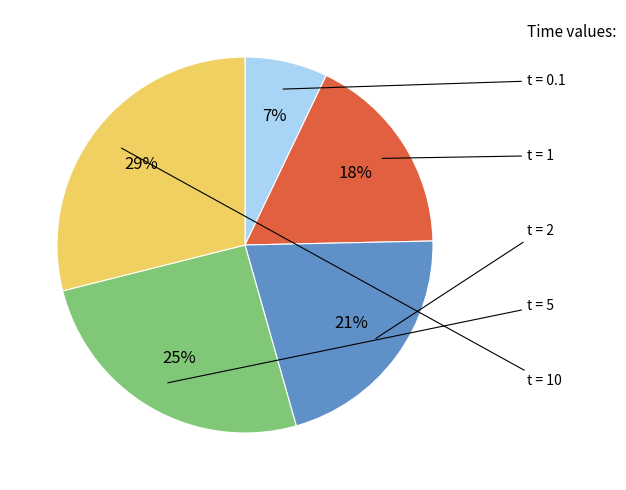

Is there any slice that represents more than half of the pie?

No